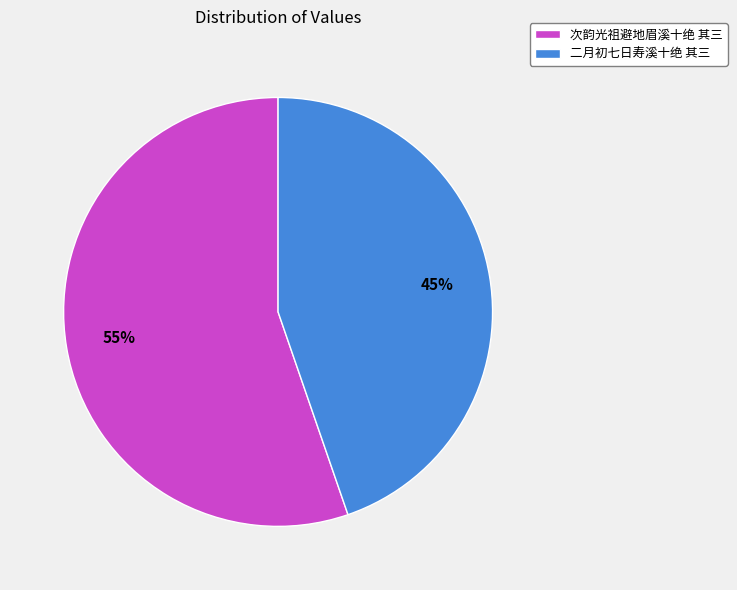

To the nearest percent, what is the combined percentage of 次韵光祖避地眉溪十绝 其三 and 二月初七日寿溪十绝 其三?

100%